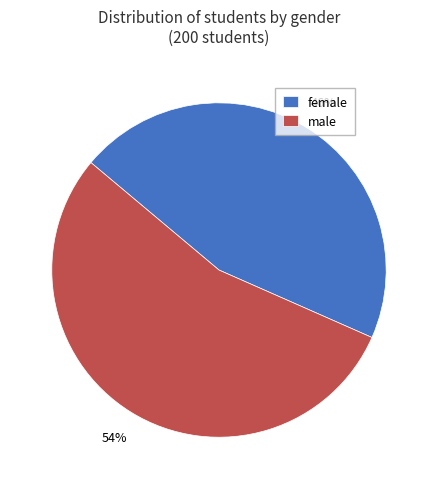

The female slice represents 46% of the pie. True or false?

True